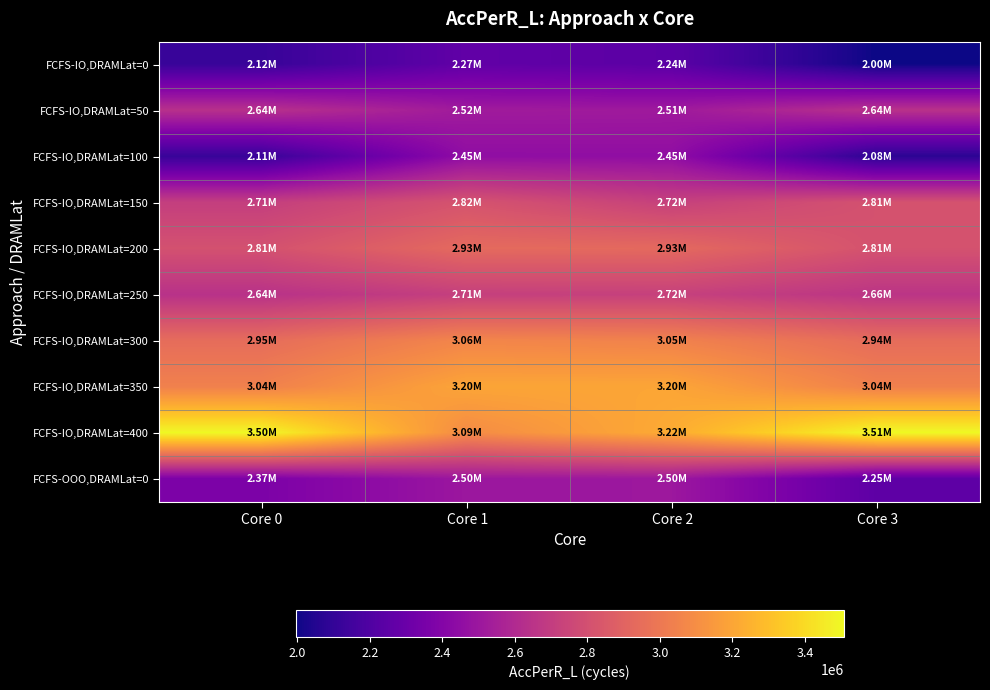

Between Core 0 and Core 1, which series saw the biggest shift?

FCFS-IO,DRAMLat=400